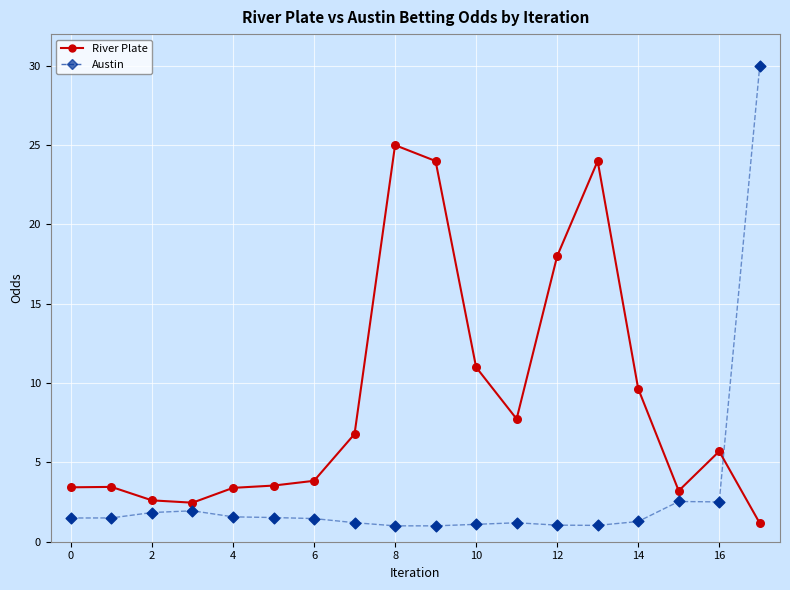

True or false: River Plate and Austin cross at least once.

True